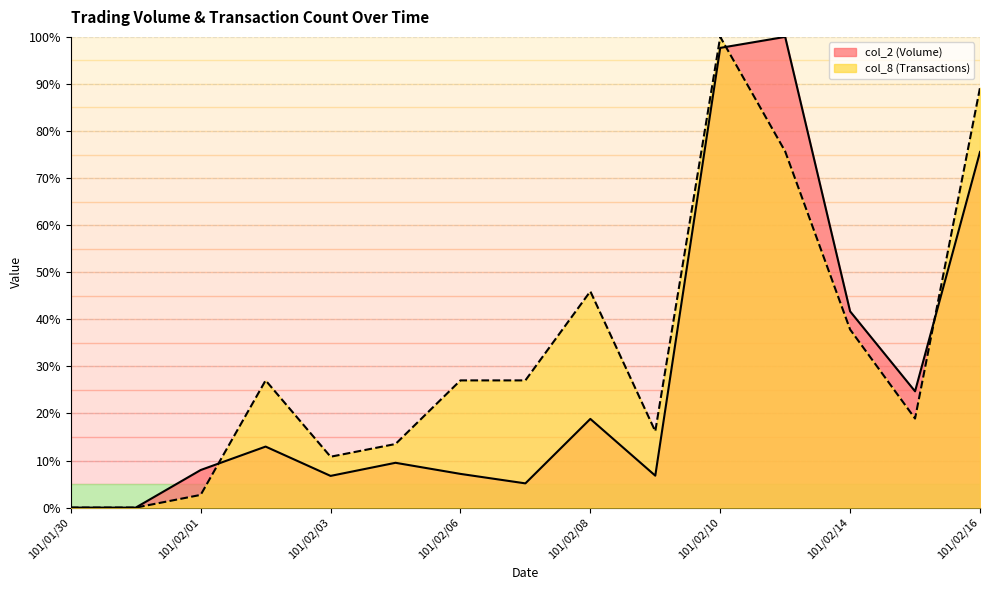

Rank the series by their average value, from highest to lowest.

col_8 (Transactions), col_2 (Volume)